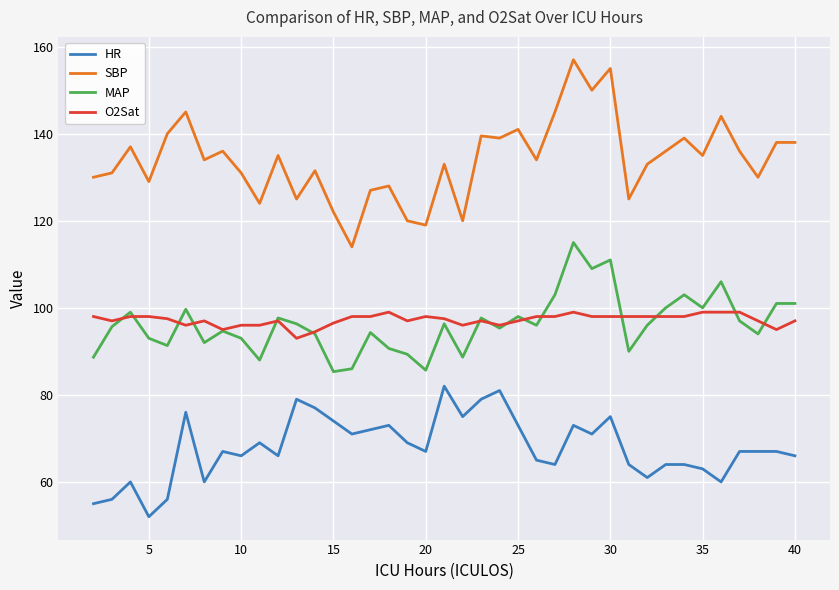

What is the minimum value for O2Sat?

93.0